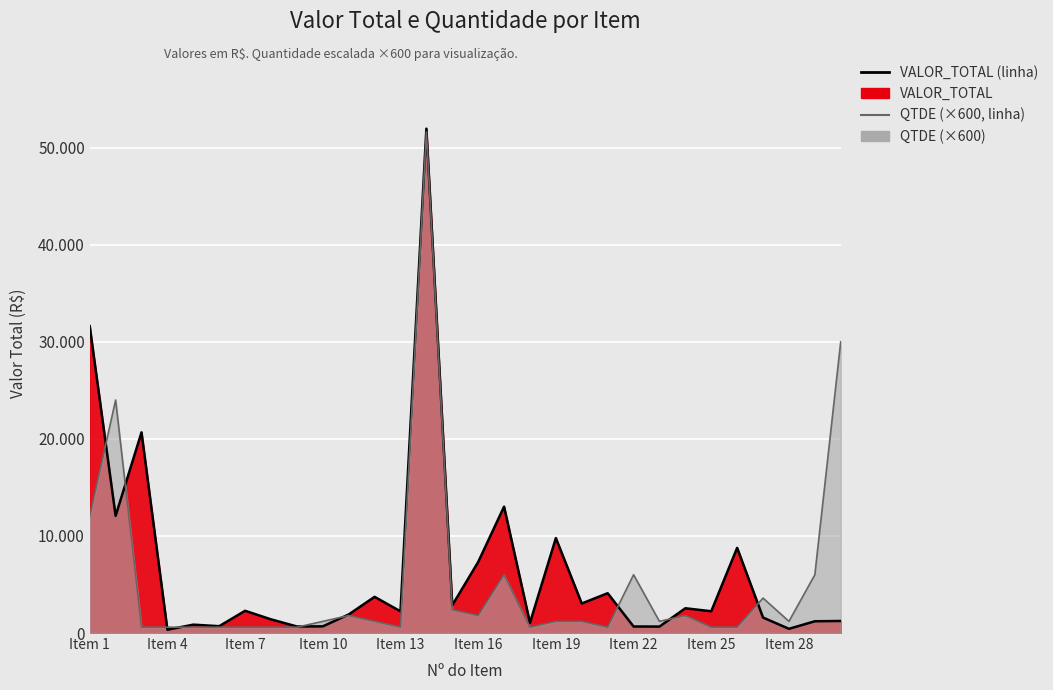

How many times do VALOR_TOTAL (linha) and QTDE (×600, linha) cross each other?

9